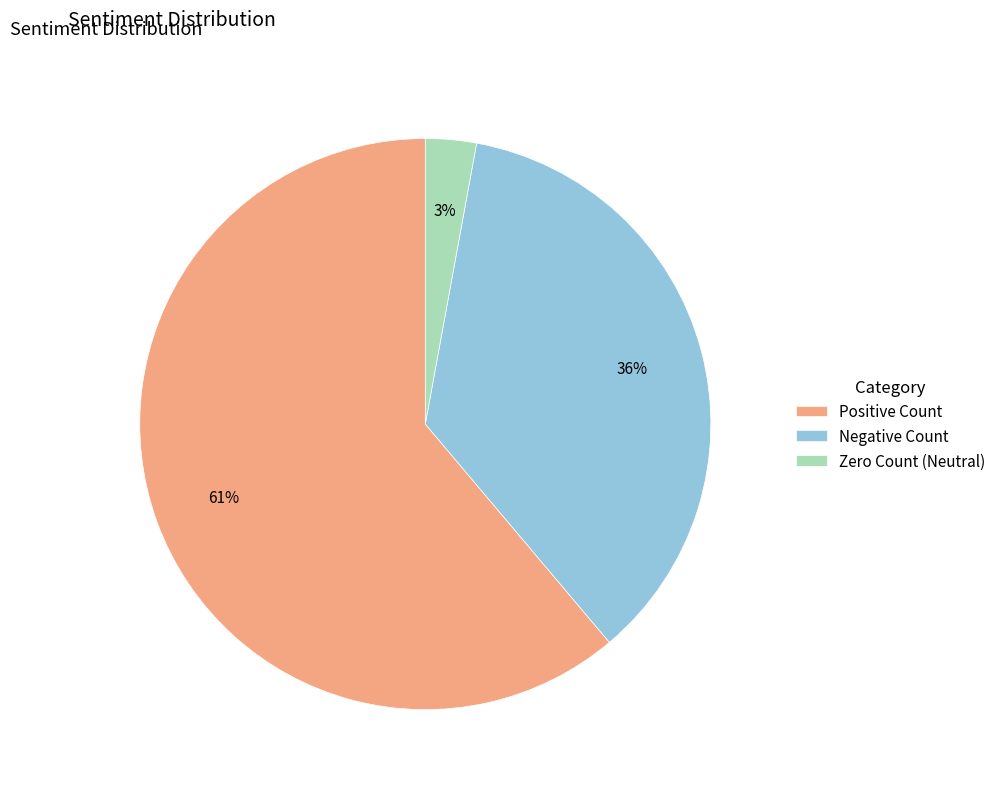

Combined, do Positive Count and Zero Count (Neutral) account for over 50%?

Yes